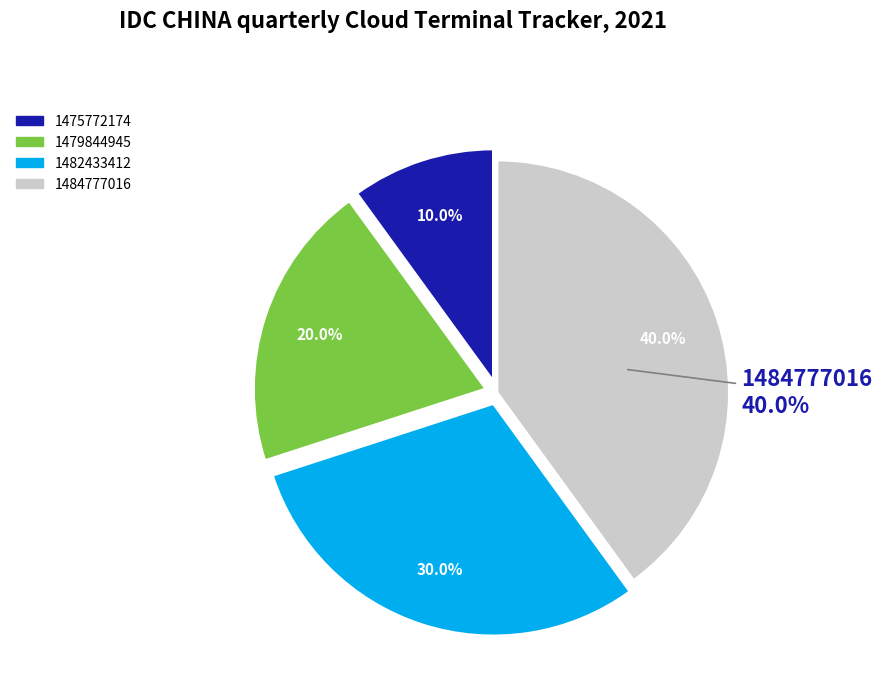

The 1482433412 slice represents 41% of the pie. True or false?

False